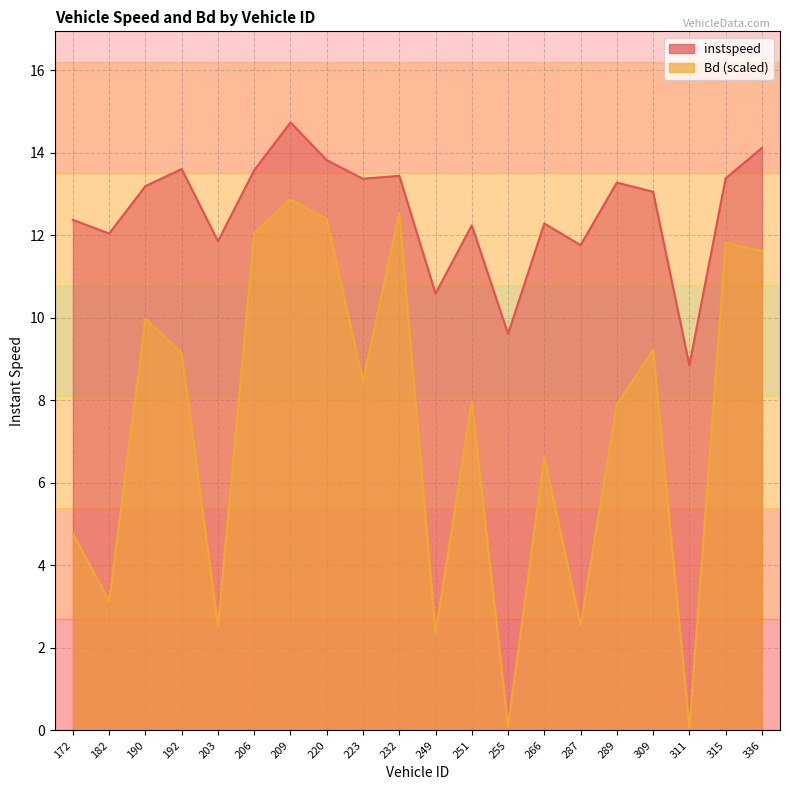

Which category has the lowest value in the instspeed series?

311